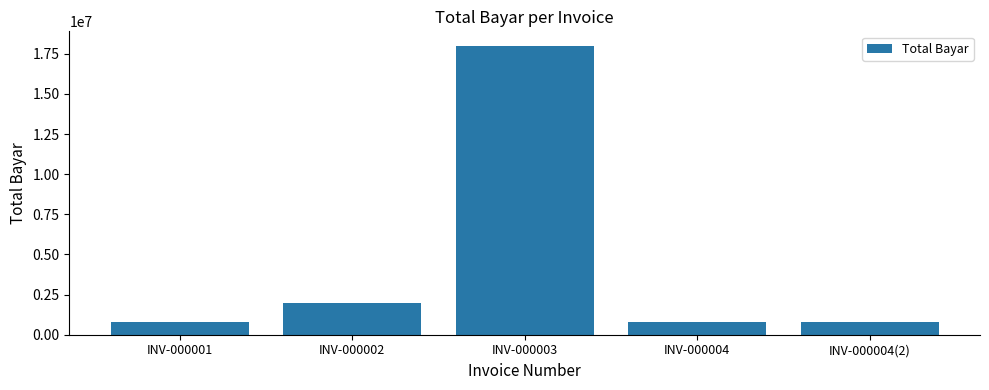

What position from the left is INV-000004(2)?

5